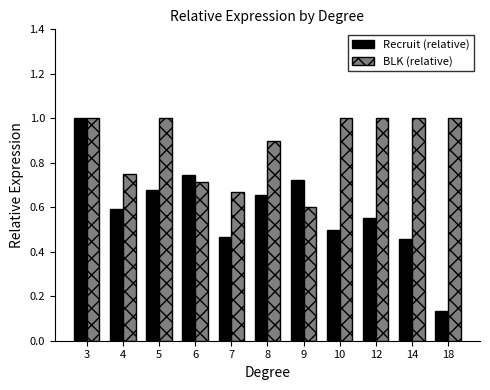

Which label corresponds to the smallest value in the chart?

18